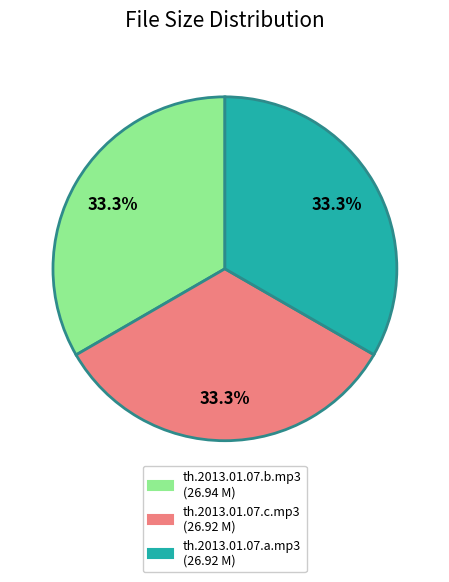

Does th.2013.01.07.b.mp3 represent more than half of the total?

No